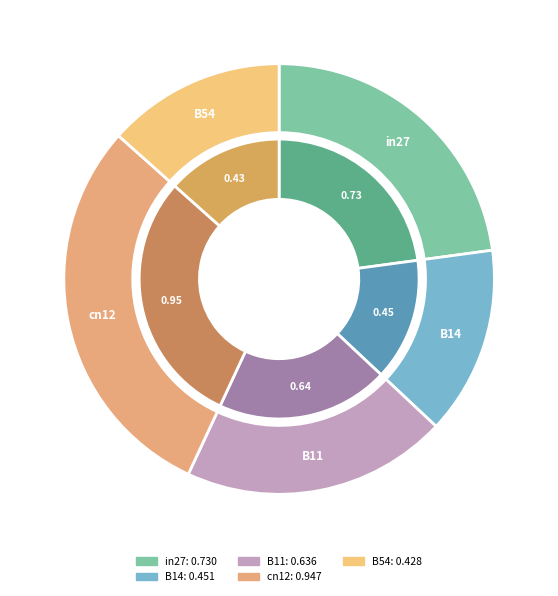

What percentage is NOT represented by B54?

86.6%